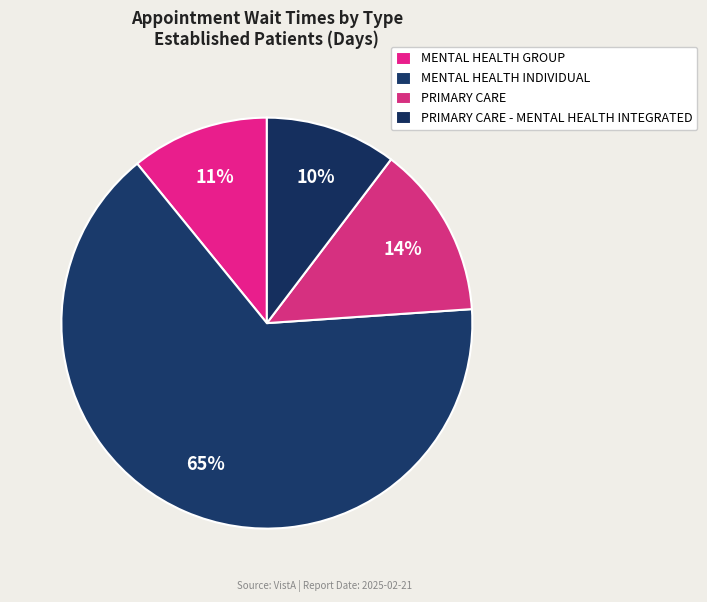

Count the number of slices in the pie.

4